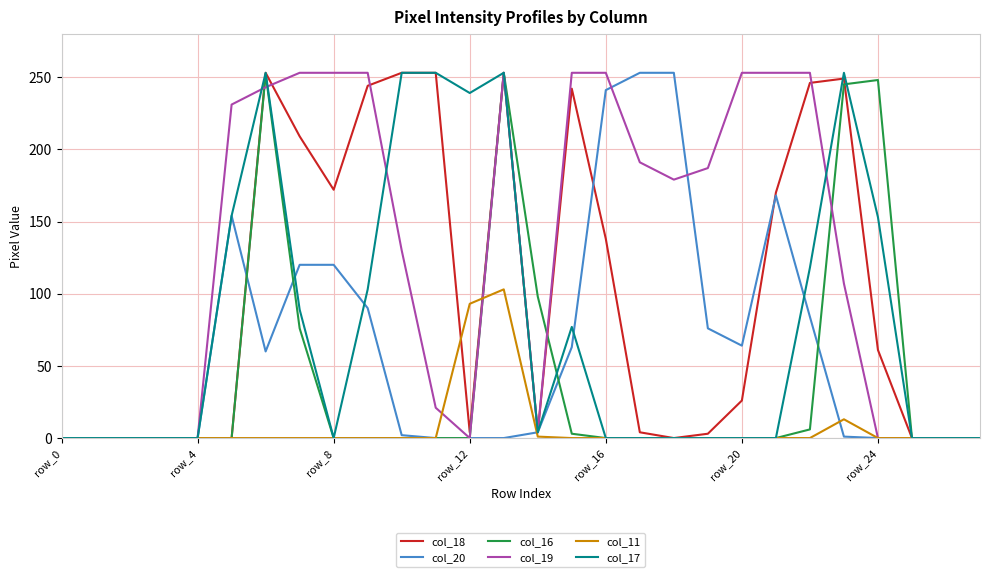

Which series has the largest total across all categories?

col_19